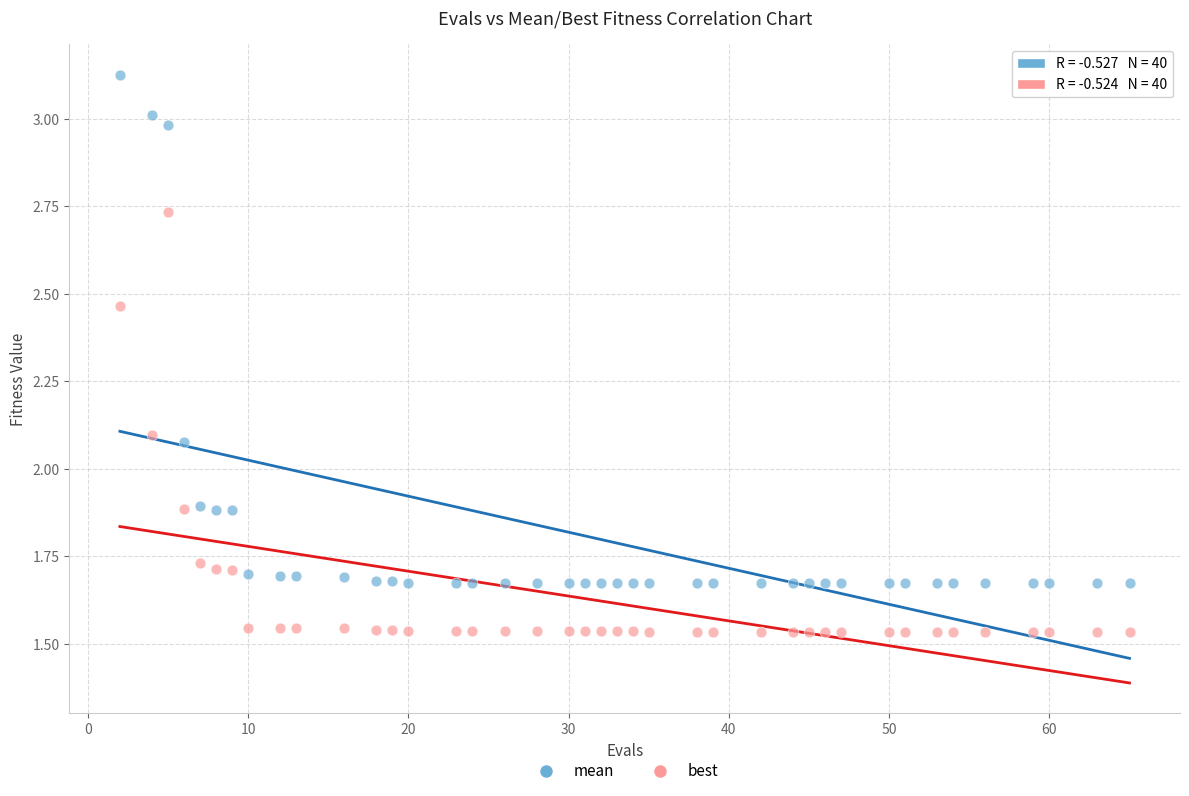

Which series reaches the minimum Y coordinate?

best